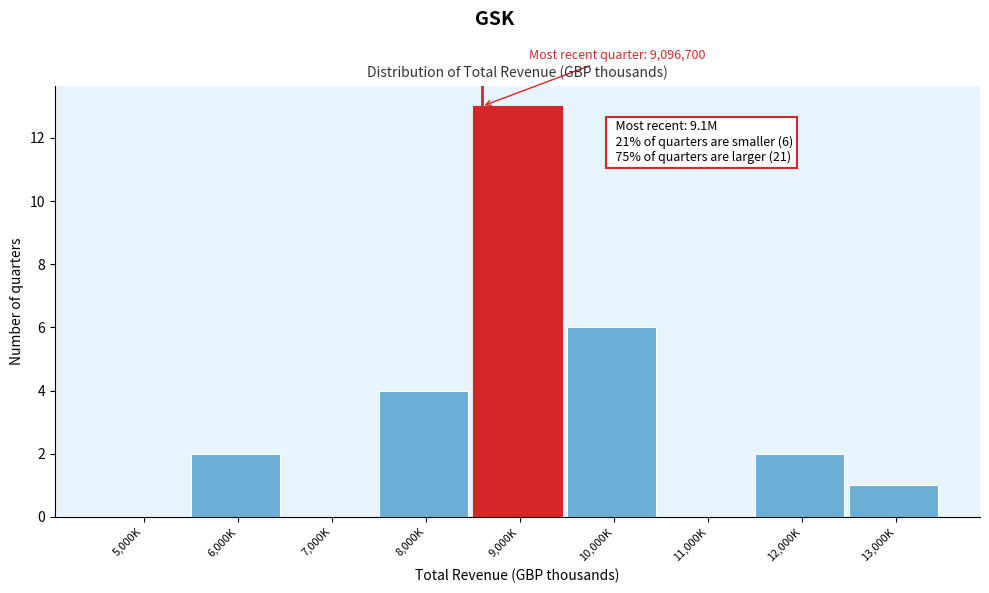

Reading left to right, extract all data points from this chart.

5,000K=0	6,000K=2	7,000K=0	8,000K=4	9,000K=13	10,000K=6	11,000K=0	12,000K=2	13,000K=1